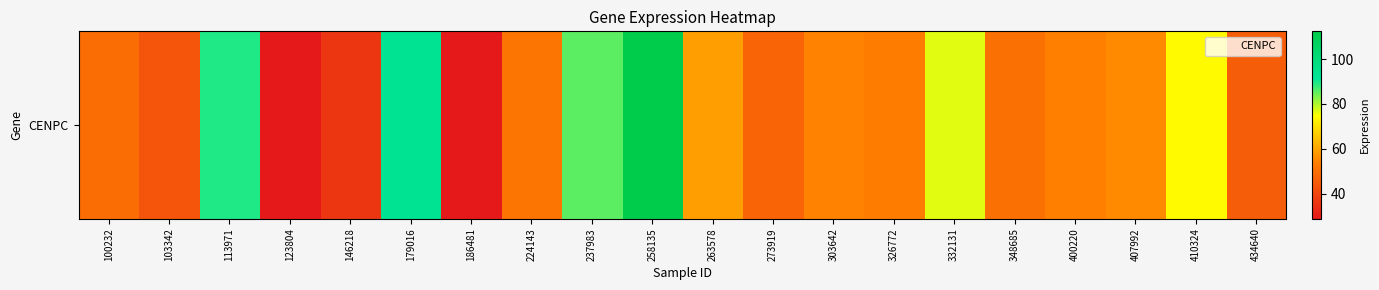

Approximately how many times larger is the value at 303642 compared to 224143?

1.1